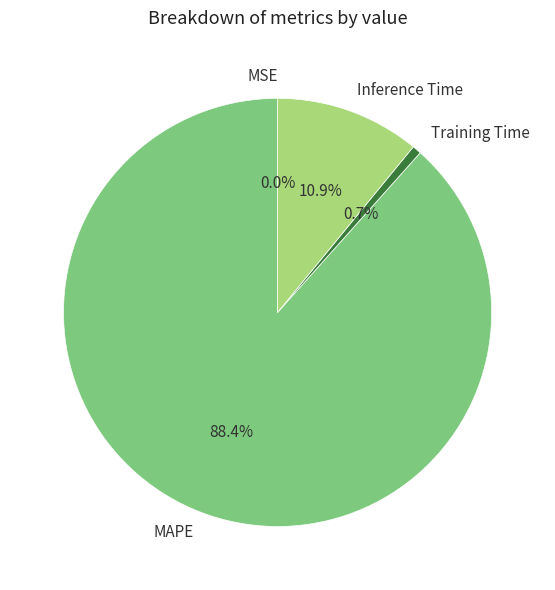

Do MAPE and Inference Time together represent more than half of the pie?

Yes